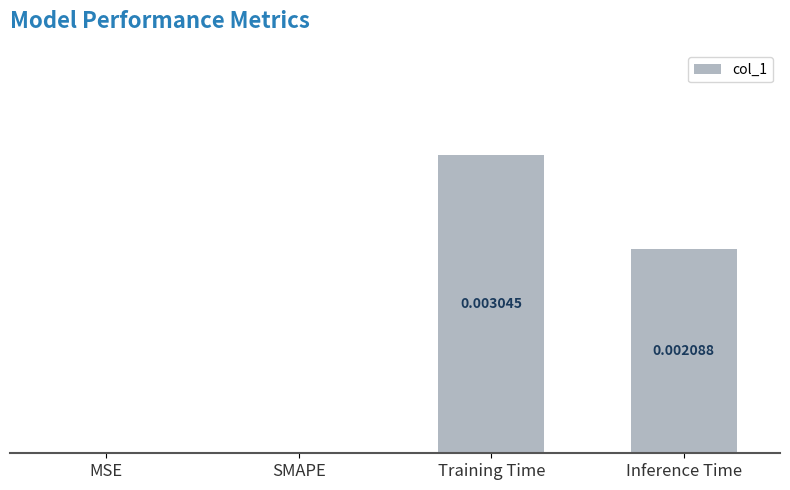

Which has a higher value, Inference Time or Training Time?

Training Time